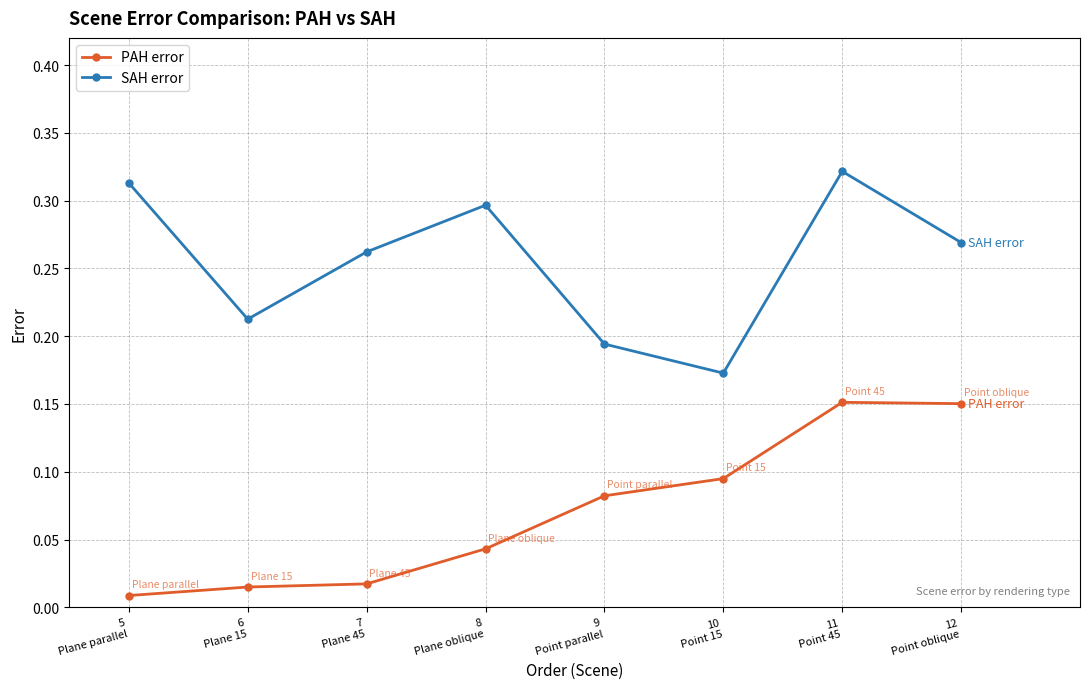

Which series has the widest spread of values?

SAH error